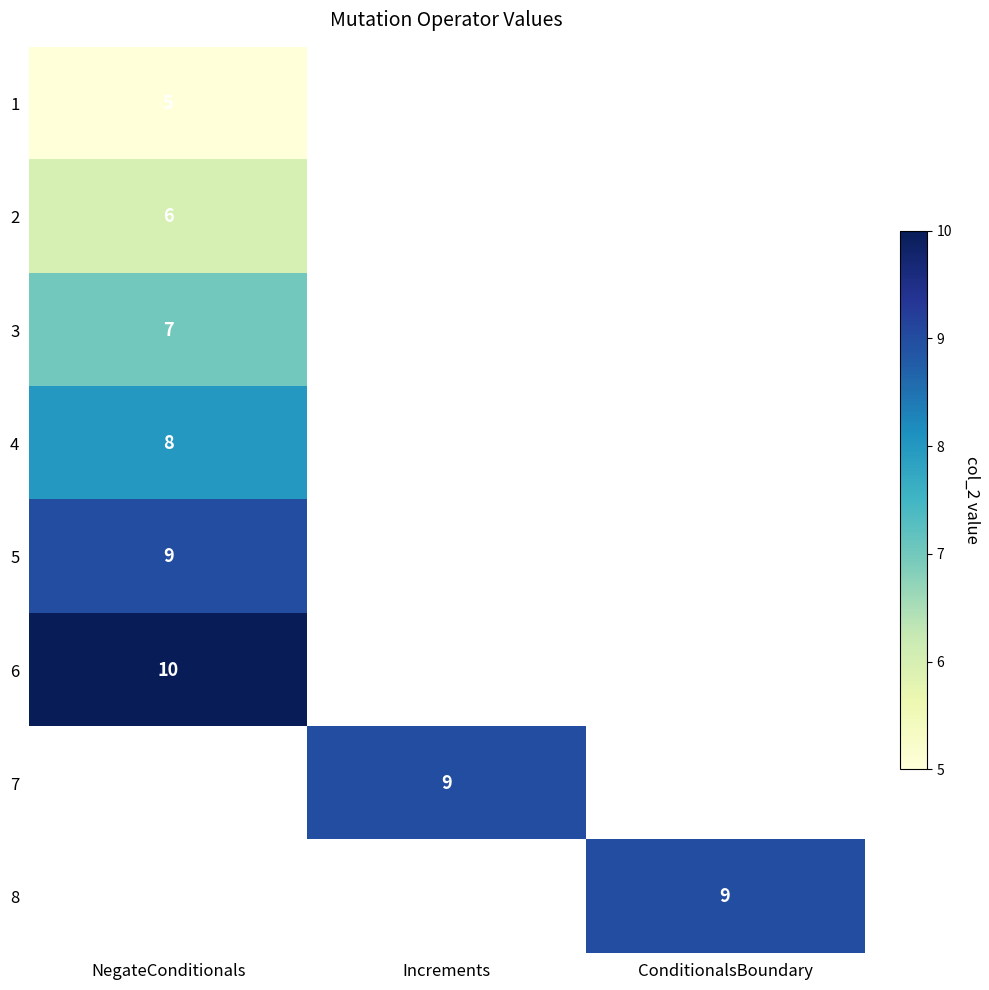

The 7 series shows 9 at Increments. True or false?

True